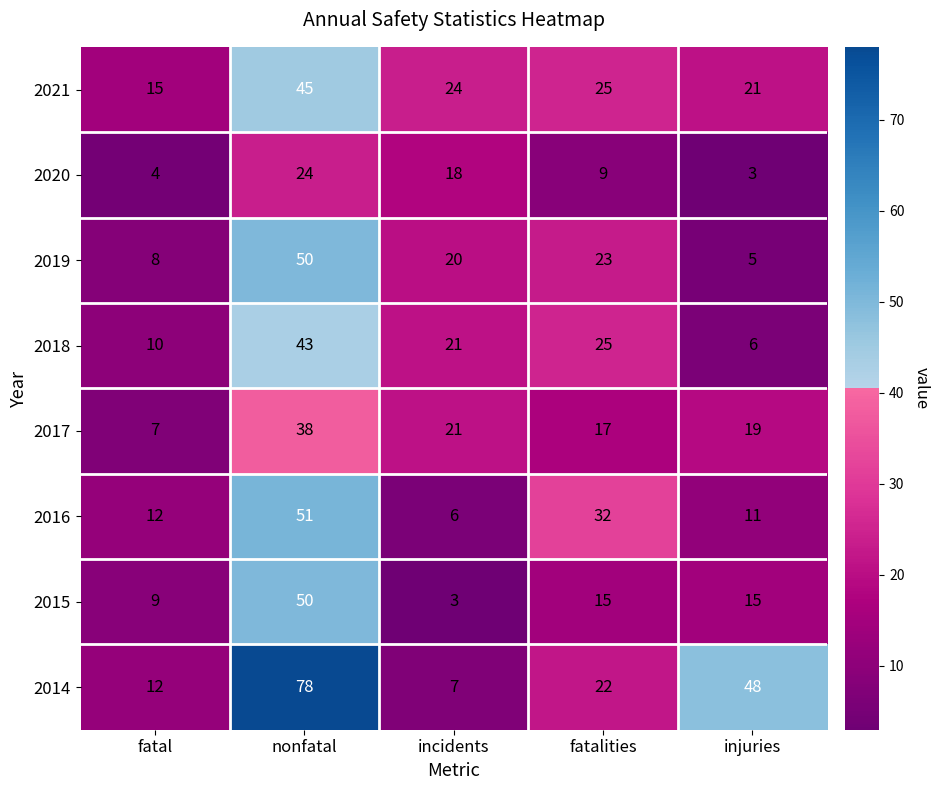

Between fatal and nonfatal, which series saw the biggest shift?

2014